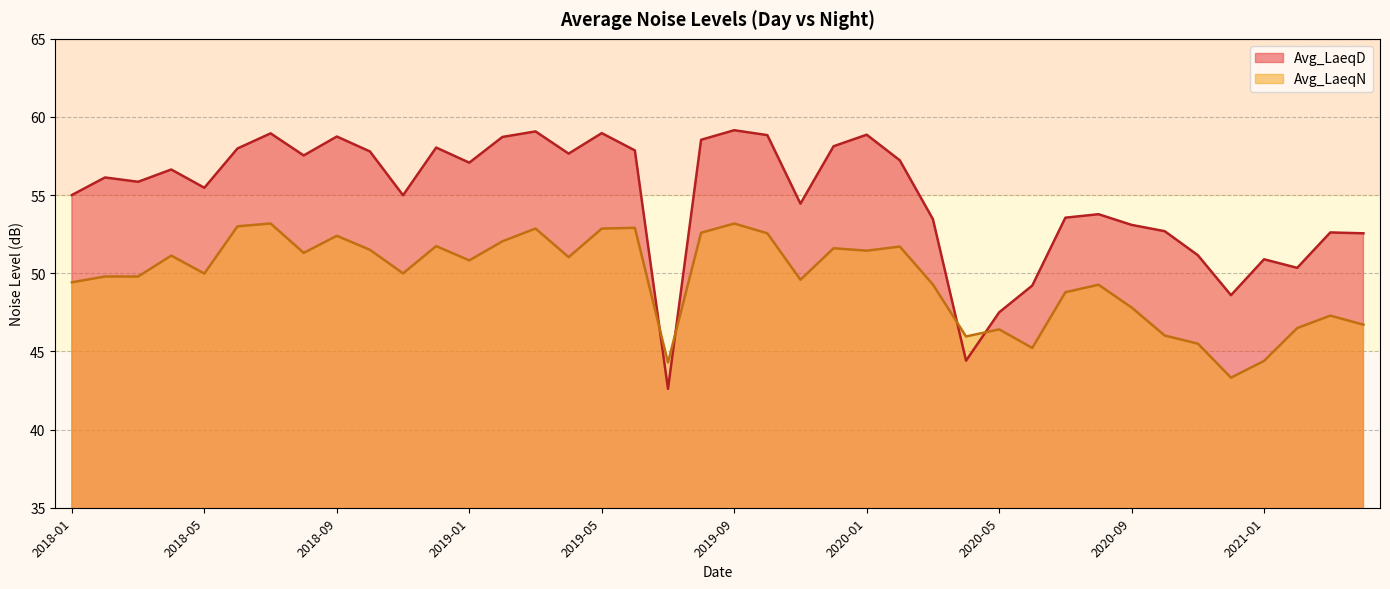

How many lines are shown in the chart?

2